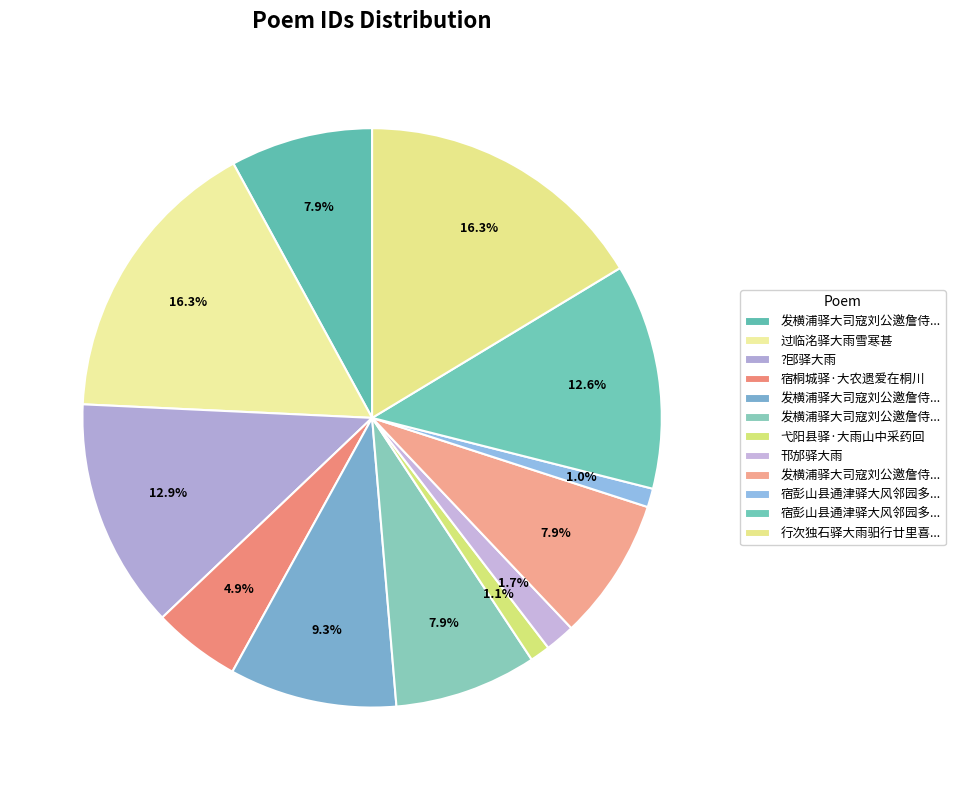

How many slices are in this pie chart?

12